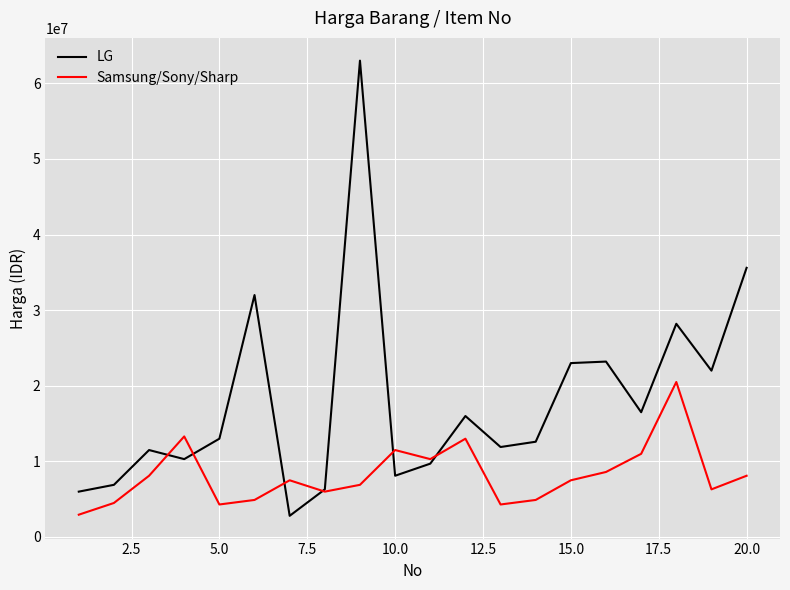

In Samsung/Sony/Sharp, how many points are higher than both neighbors (excluding endpoints)?

5